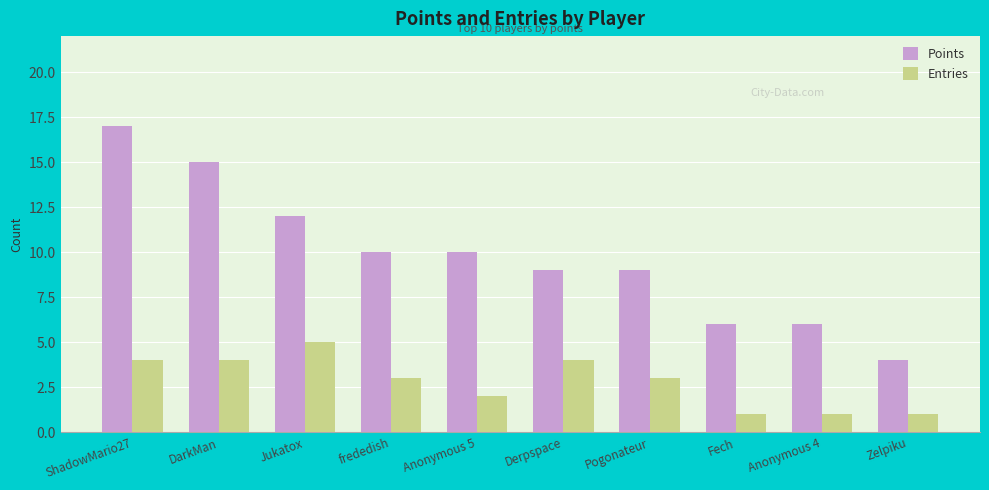

Does the chart contain stacked bars?

No